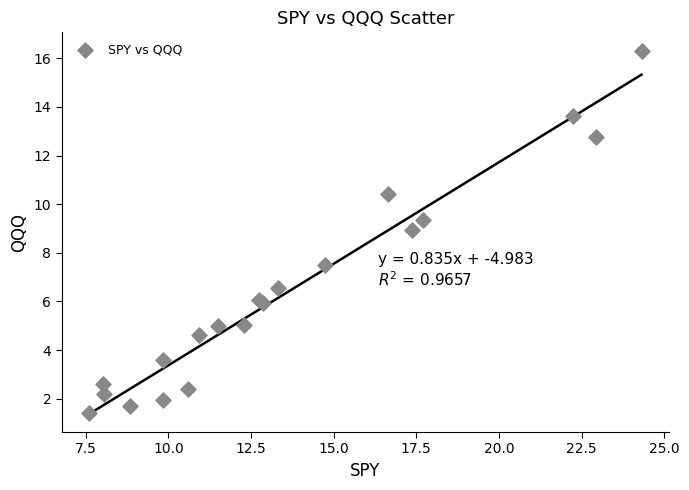

What Y value in the scatter plot is closest to 8?

7.5